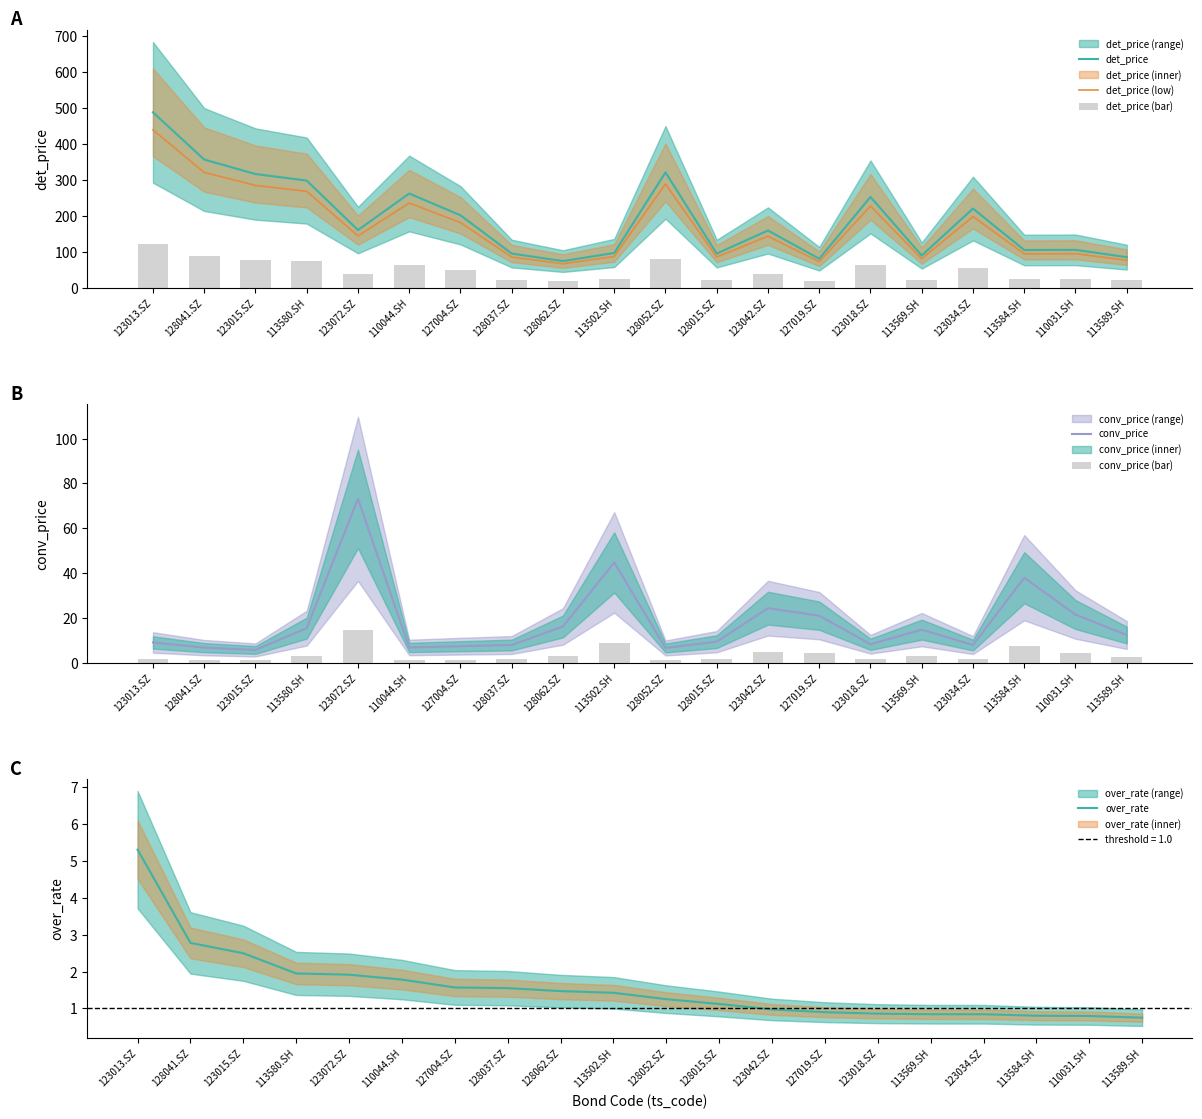

What is the maximum value for det_price (low)?

439.7